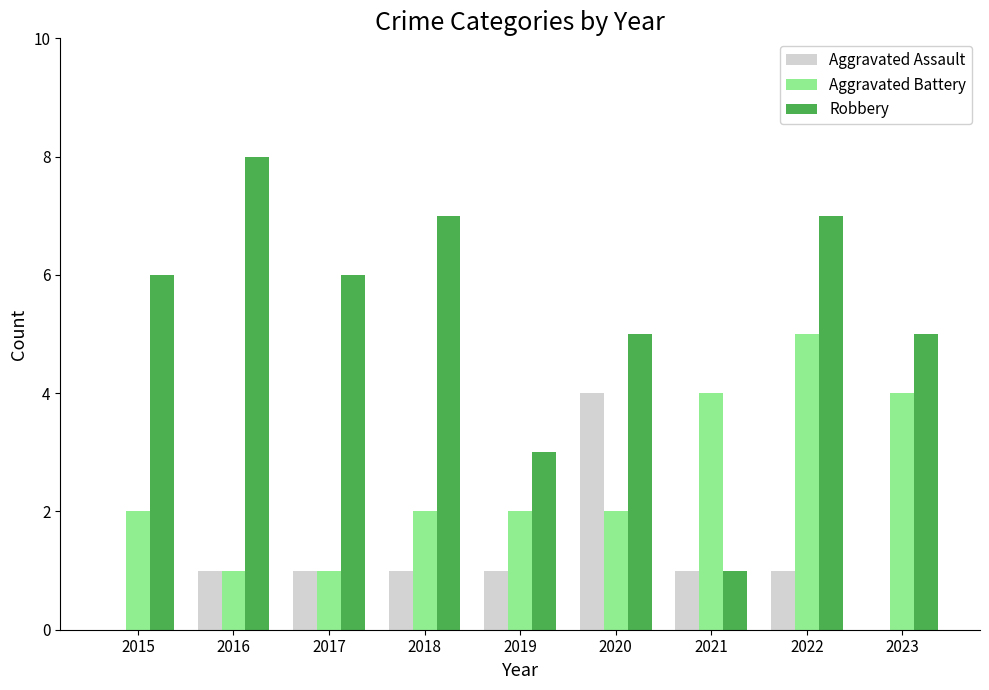

What is the highest value of the Aggravated Battery series?

5